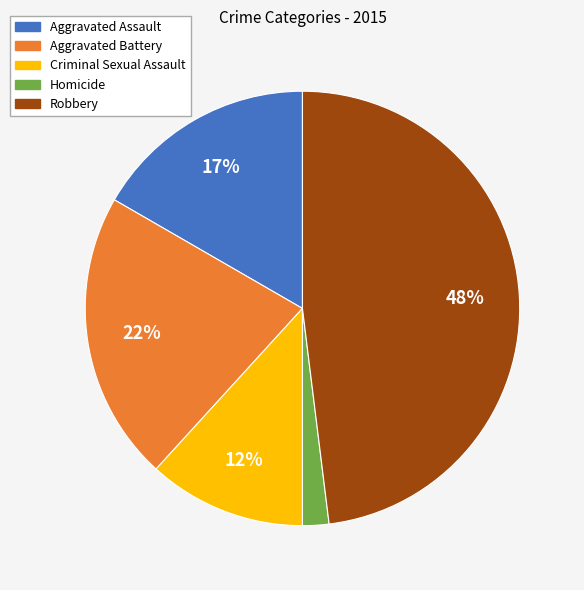

Which slice is the largest?

Robbery